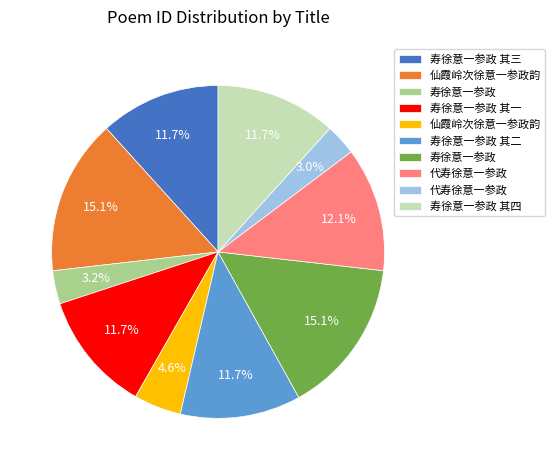

Does any single category account for the majority?

No